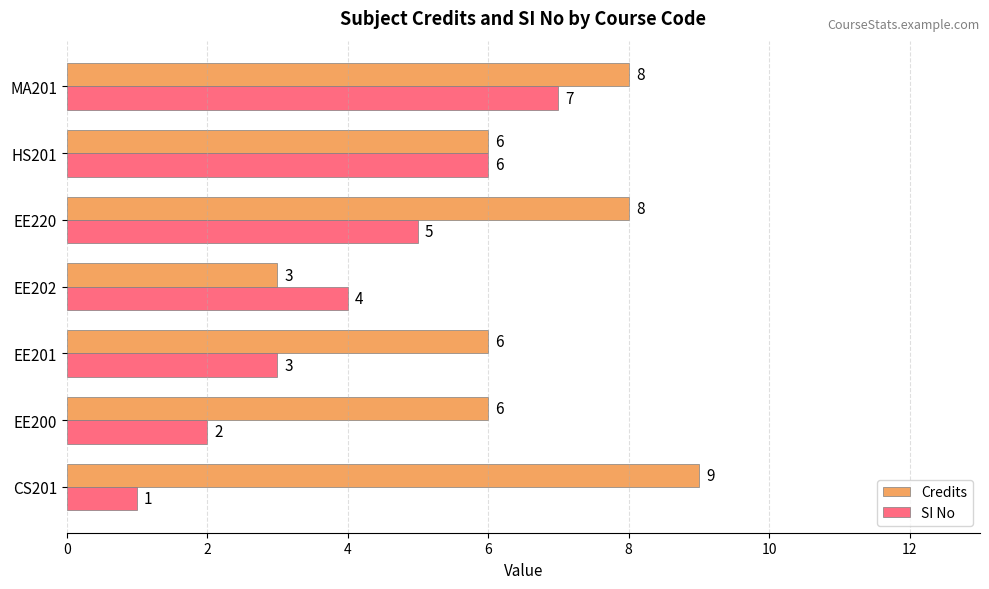

List the series in order of their overall mean, lowest first.

SI No, Credits